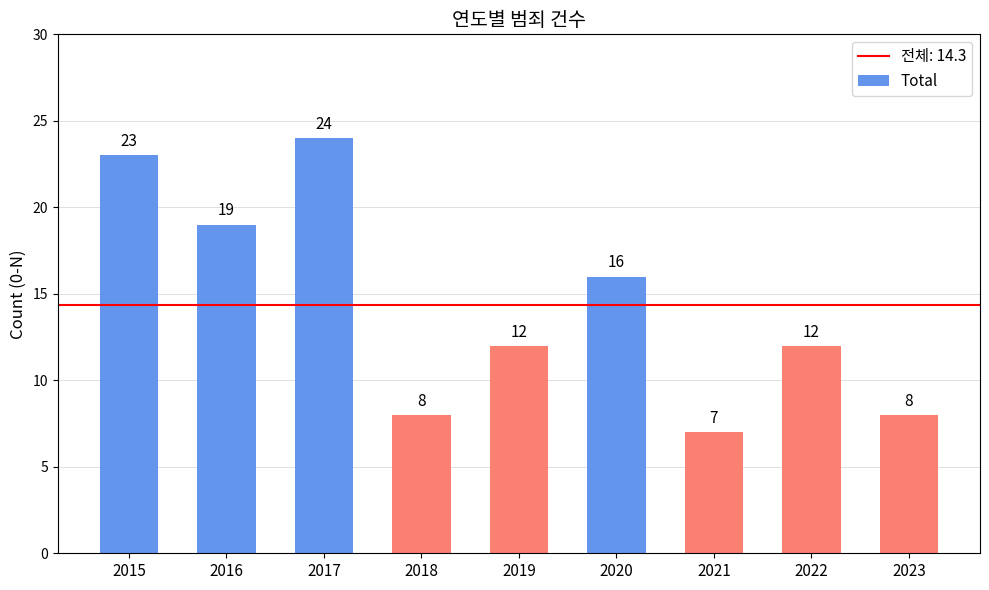

At which category does the chart reach its peak across all series?

2017